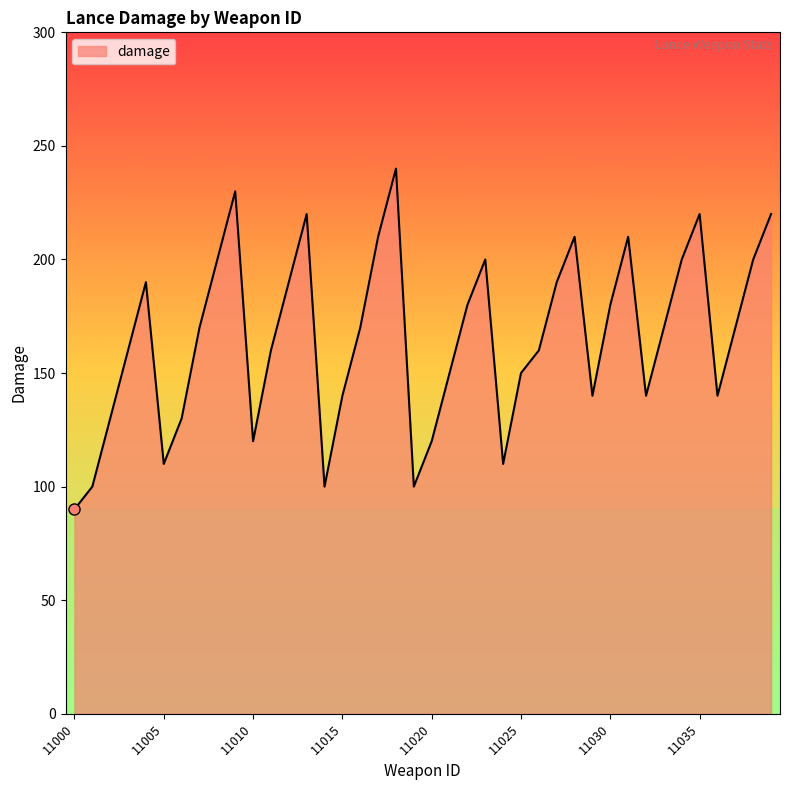

What is the maximum value shown in the chart?

240